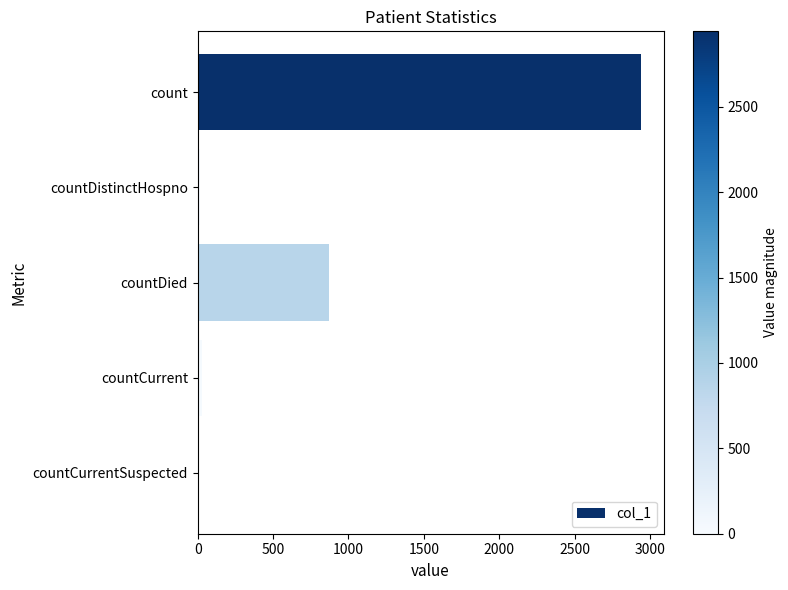

At which label is the value closest to 1471?

countDied